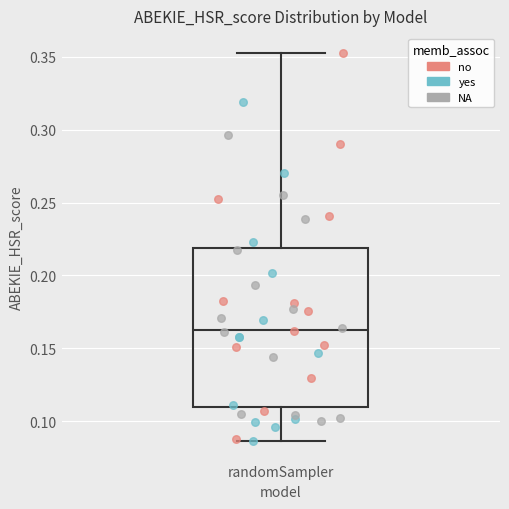

Where does the median line of the box for randomSampler sit on the y-axis? The values are not printed on the chart, so give them approximately, as read against the axis.

0.165